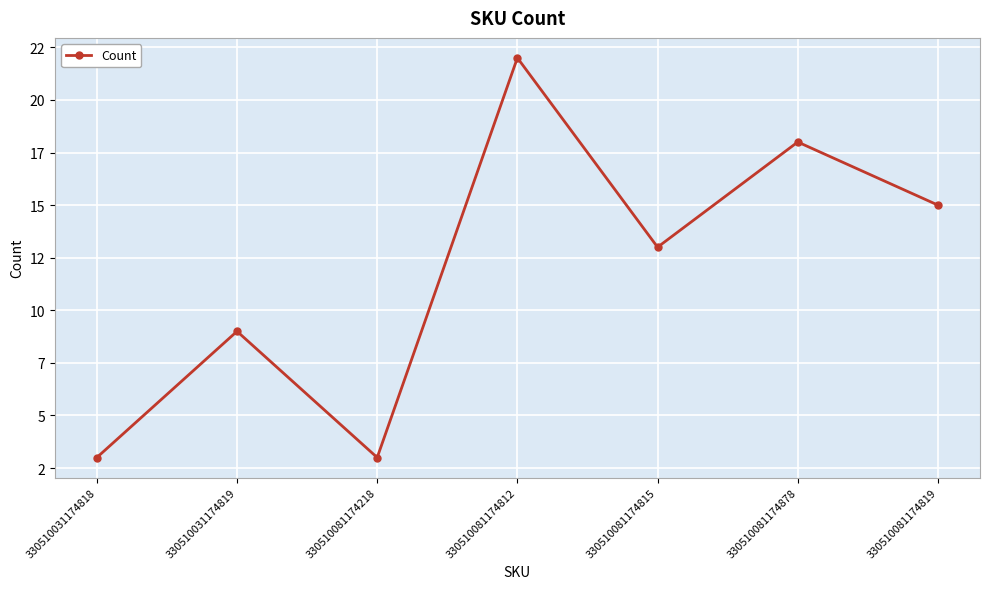

The chart shows a value of 10 at 330510081174878. True or false?

False